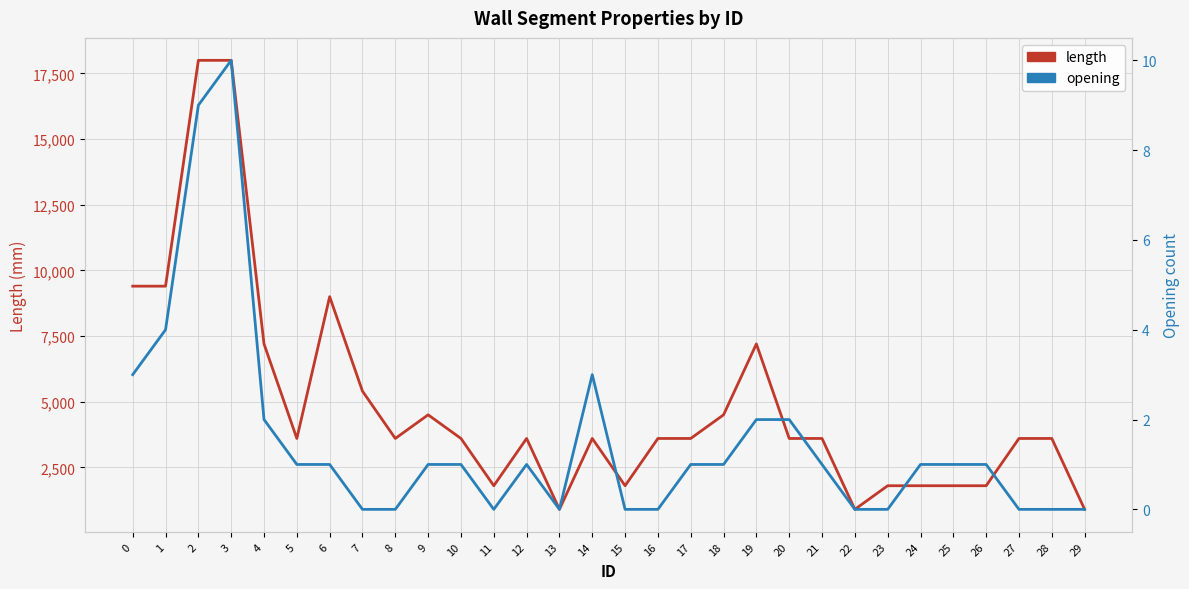

What is the spread (max minus min) of values at 1?

9396